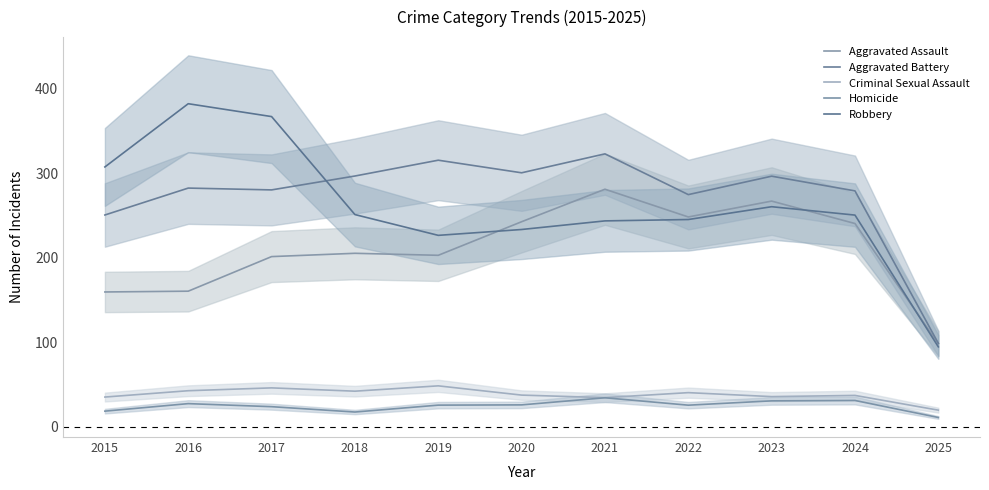

What is the approximate value of Criminal Sexual Assault at 2022?

40.2